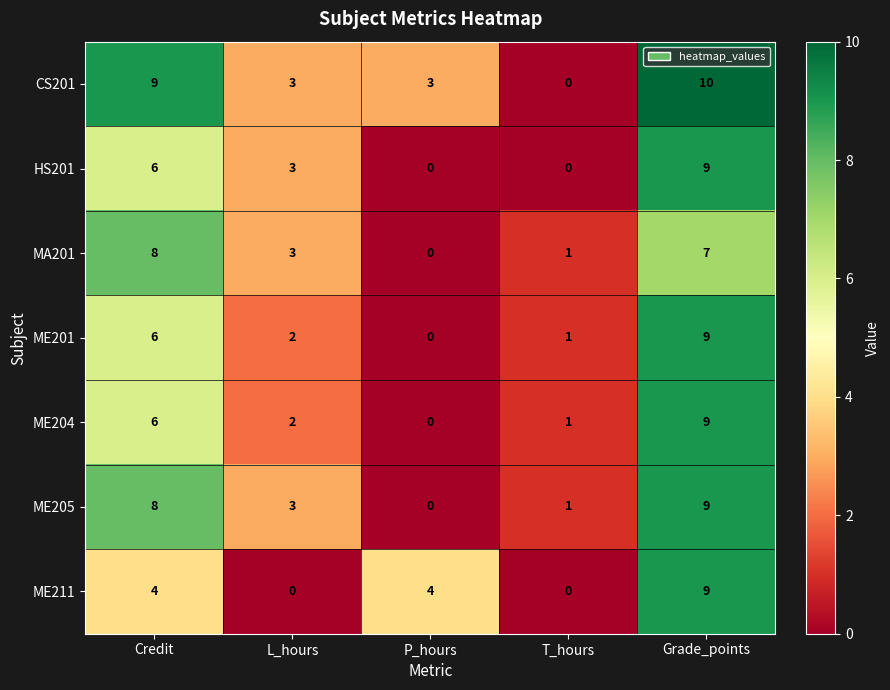

Count the number of data series in this chart.

7